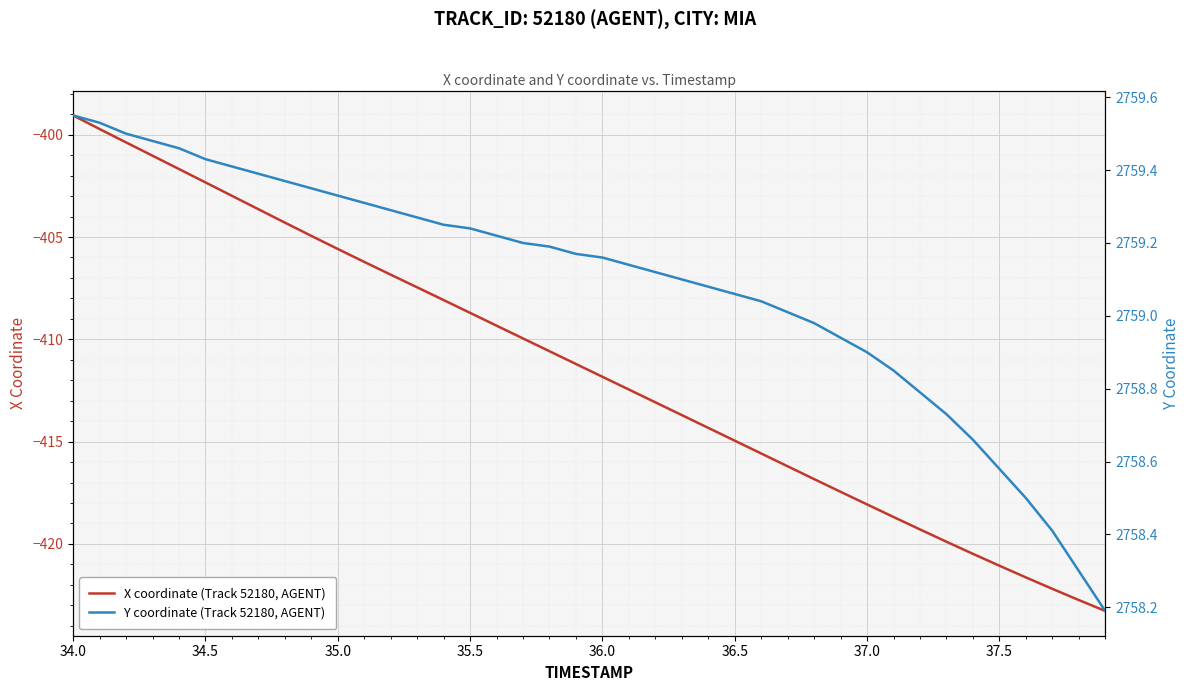

List the series in order of their overall mean, lowest first.

X coordinate (Track 52180, AGENT), Y coordinate (Track 52180, AGENT)